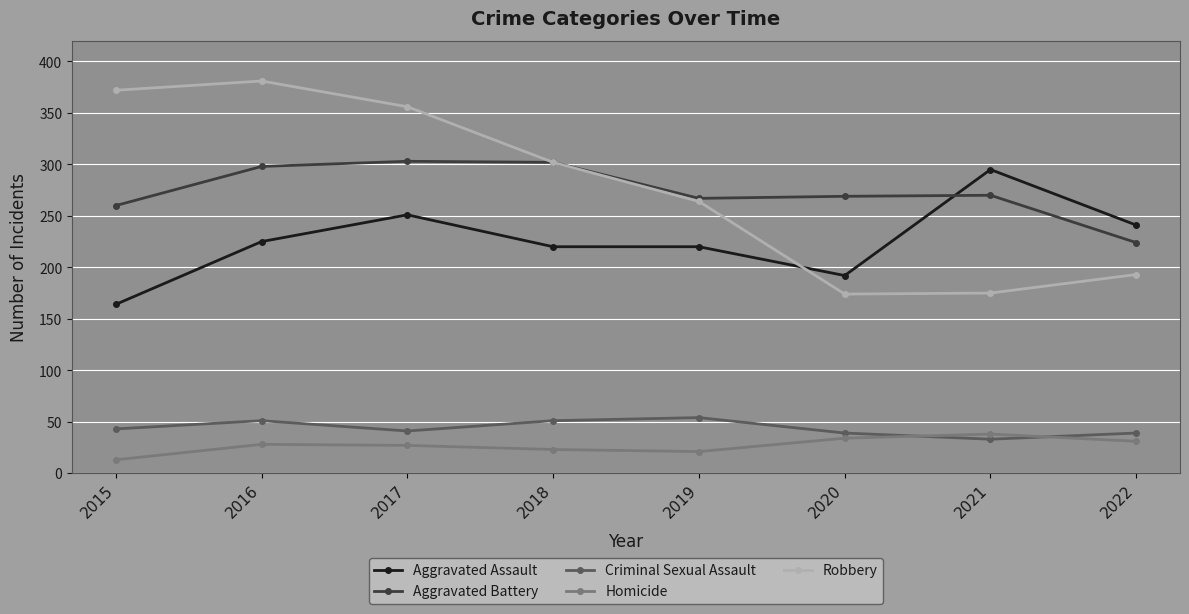

What is the total value across all series at 2018?

898